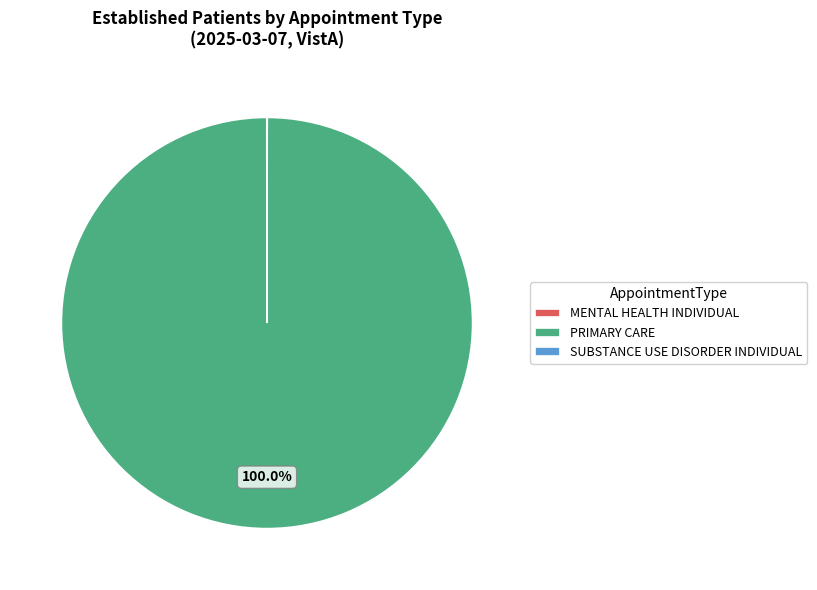

Which category accounts for the majority?

PRIMARY CARE